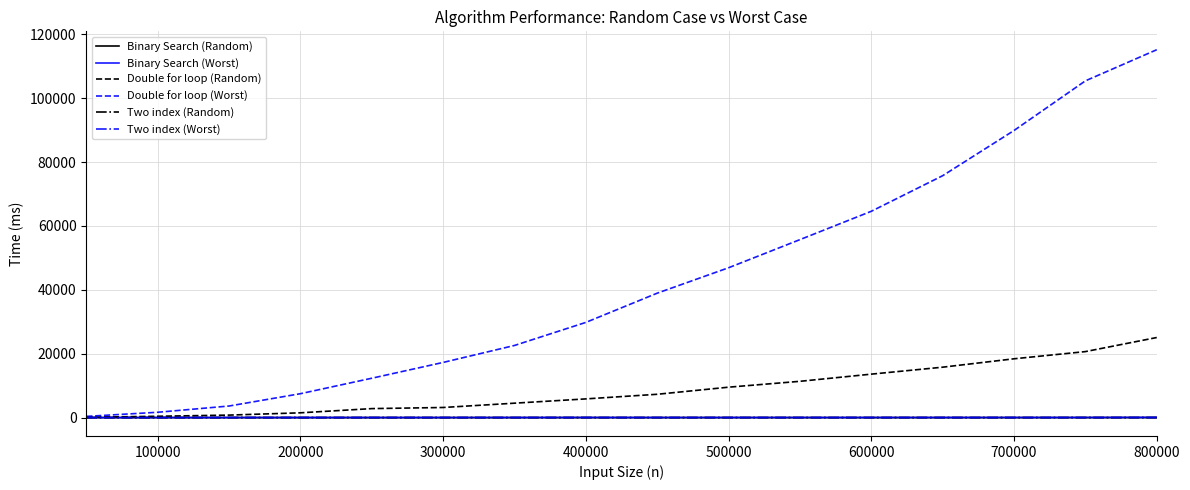

What is the greatest value displayed?

115184.0